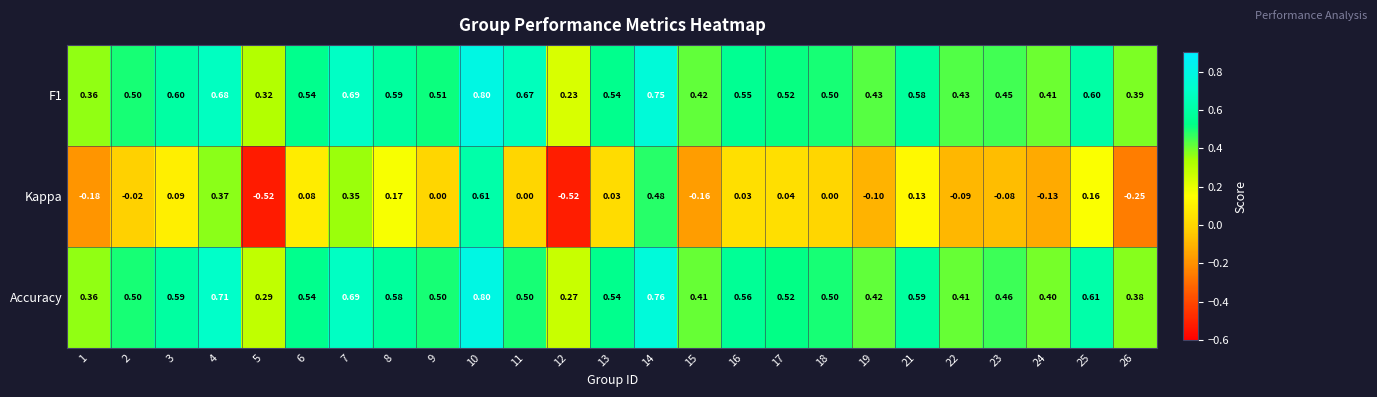

What is the total value across all series at 17?

1.1